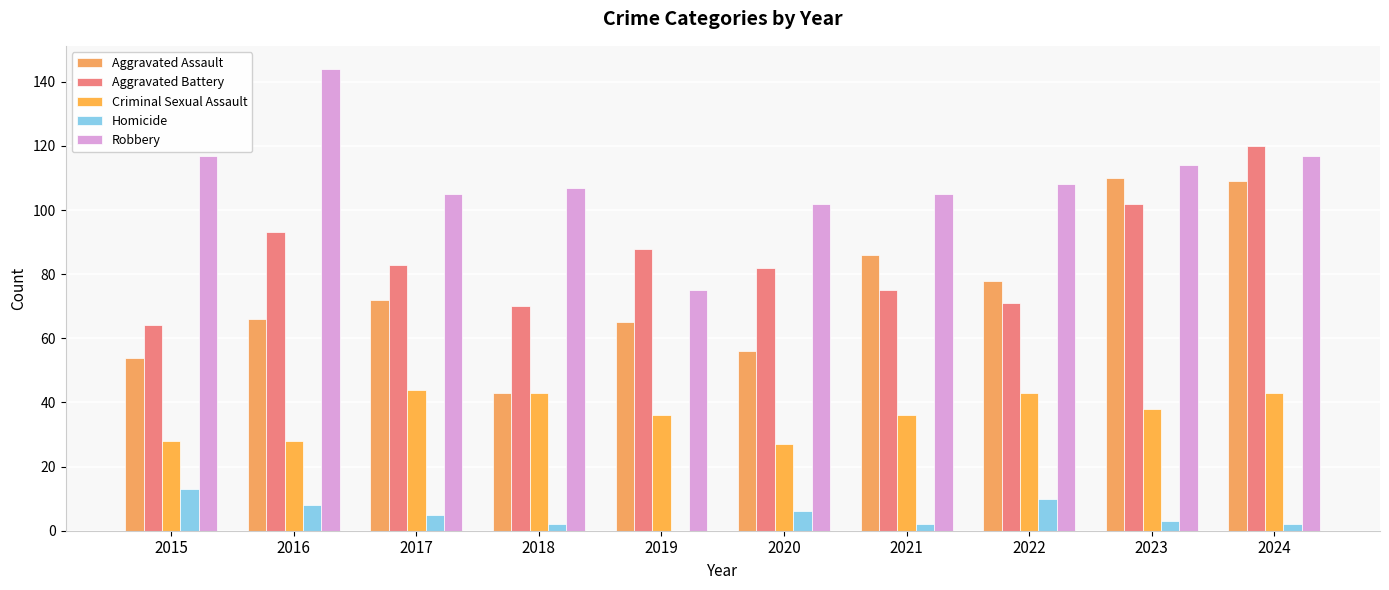

What is the value of the Homicide bar at the 3rd from the left?

5